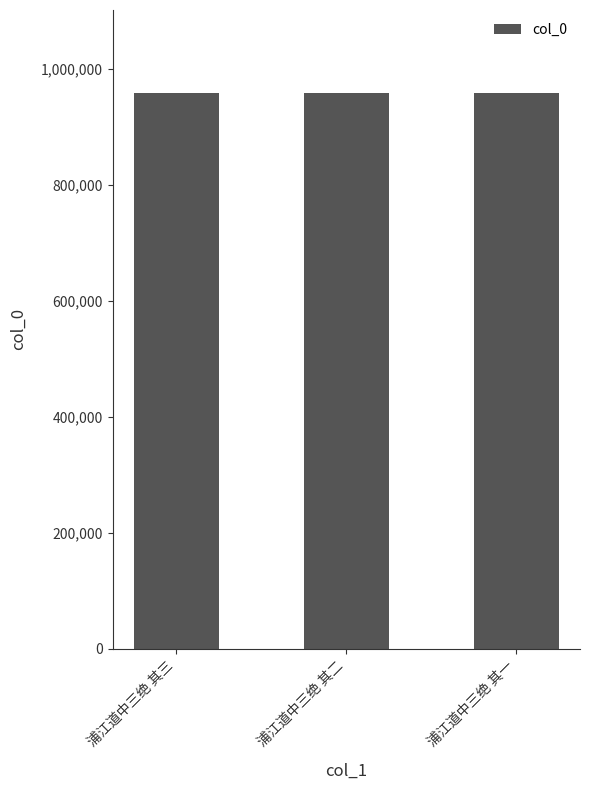

What is the value of the 3rd bar from the left?

958495